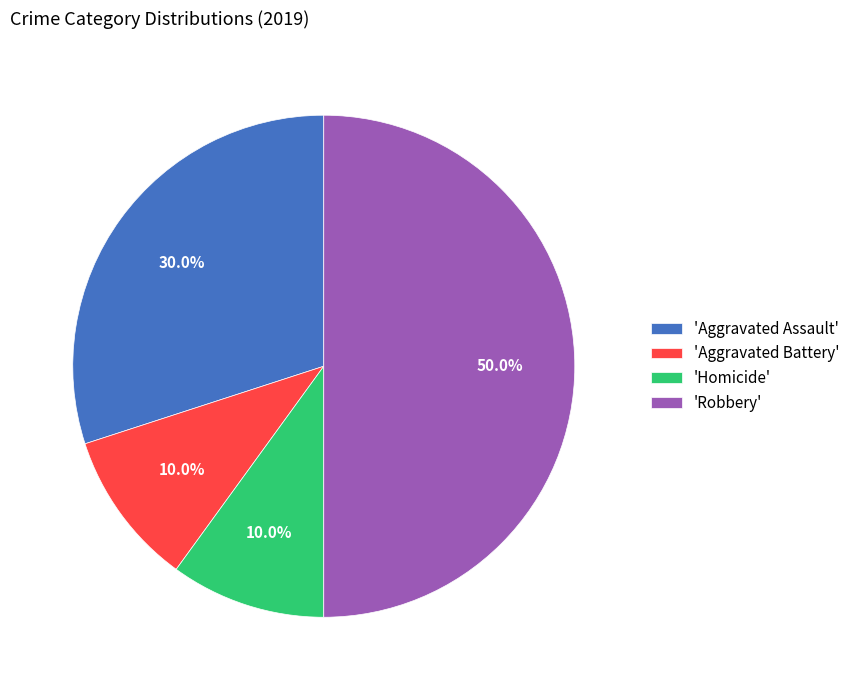

What percentage do 'Aggravated Battery' and 'Homicide' together represent?

20.0%